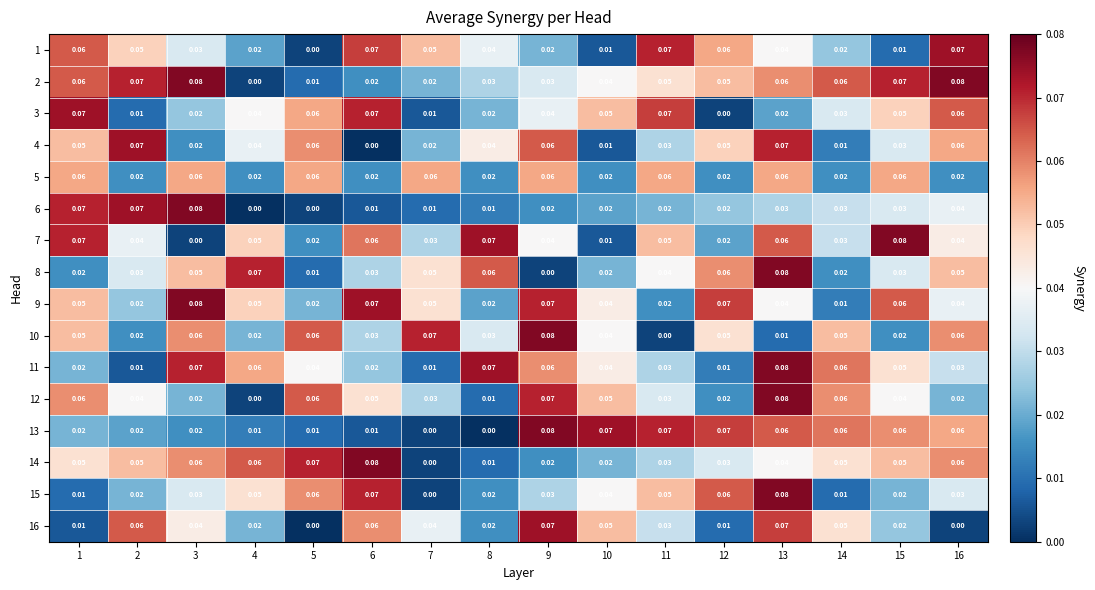

Reading right to left, list all the values displayed in this chart.

1: 16=0.1	15=0.0	14=0.0	13=0.0	12=0.1	11=0.1	10=0.0	9=0.0	8=0.0	7=0.1	6=0.1	5=0.0	4=0.0	3=0.0	2=0.1	1=0.1
2: 16=0.1	15=0.1	14=0.1	13=0.1	12=0.1	11=0.1	10=0.0	9=0.0	8=0.0	7=0.0	6=0.0	5=0.0	4=0.0	3=0.1	2=0.1	1=0.1
3: 16=0.1	15=0.1	14=0.0	13=0.0	12=0.0	11=0.1	10=0.1	9=0.0	8=0.0	7=0.0	6=0.1	5=0.1	4=0.0	3=0.0	2=0.0	1=0.1
4: 16=0.1	15=0.0	14=0.0	13=0.1	12=0.1	11=0.0	10=0.0	9=0.1	8=0.0	7=0.0	6=0.0	5=0.1	4=0.0	3=0.0	2=0.1	1=0.1
5: 16=0.0	15=0.1	14=0.0	13=0.1	12=0.0	11=0.1	10=0.0	9=0.1	8=0.0	7=0.1	6=0.0	5=0.1	4=0.0	3=0.1	2=0.0	1=0.1
6: 16=0.0	15=0.0	14=0.0	13=0.0	12=0.0	11=0.0	10=0.0	9=0.0	8=0.0	7=0.0	6=0.0	5=0.0	4=0.0	3=0.1	2=0.1	1=0.1
7: 16=0.0	15=0.1	14=0.0	13=0.1	12=0.0	11=0.1	10=0.0	9=0.0	8=0.1	7=0.0	6=0.1	5=0.0	4=0.1	3=0.0	2=0.0	1=0.1
8: 16=0.1	15=0.0	14=0.0	13=0.1	12=0.1	11=0.0	10=0.0	9=0.0	8=0.1	7=0.1	6=0.0	5=0.0	4=0.1	3=0.1	2=0.0	1=0.0
9: 16=0.0	15=0.1	14=0.0	13=0.0	12=0.1	11=0.0	10=0.0	9=0.1	8=0.0	7=0.1	6=0.1	5=0.0	4=0.1	3=0.1	2=0.0	1=0.1
10: 16=0.1	15=0.0	14=0.1	13=0.0	12=0.1	11=0.0	10=0.0	9=0.1	8=0.0	7=0.1	6=0.0	5=0.1	4=0.0	3=0.1	2=0.0	1=0.1
11: 16=0.0	15=0.1	14=0.1	13=0.1	12=0.0	11=0.0	10=0.0	9=0.1	8=0.1	7=0.0	6=0.0	5=0.0	4=0.1	3=0.1	2=0.0	1=0.0
12: 16=0.0	15=0.0	14=0.1	13=0.1	12=0.0	11=0.0	10=0.1	9=0.1	8=0.0	7=0.0	6=0.1	5=0.1	4=0.0	3=0.0	2=0.0	1=0.1
13: 16=0.1	15=0.1	14=0.1	13=0.1	12=0.1	11=0.1	10=0.1	9=0.1	8=0.0	7=0.0	6=0.0	5=0.0	4=0.0	3=0.0	2=0.0	1=0.0
14: 16=0.1	15=0.1	14=0.1	13=0.0	12=0.0	11=0.0	10=0.0	9=0.0	8=0.0	7=0.0	6=0.1	5=0.1	4=0.1	3=0.1	2=0.1	1=0.1
15: 16=0.0	15=0.0	14=0.0	13=0.1	12=0.1	11=0.1	10=0.0	9=0.0	8=0.0	7=0.0	6=0.1	5=0.1	4=0.1	3=0.0	2=0.0	1=0.0
16: 16=0.0	15=0.0	14=0.1	13=0.1	12=0.0	11=0.0	10=0.1	9=0.1	8=0.0	7=0.0	6=0.1	5=0.0	4=0.0	3=0.0	2=0.1	1=0.0